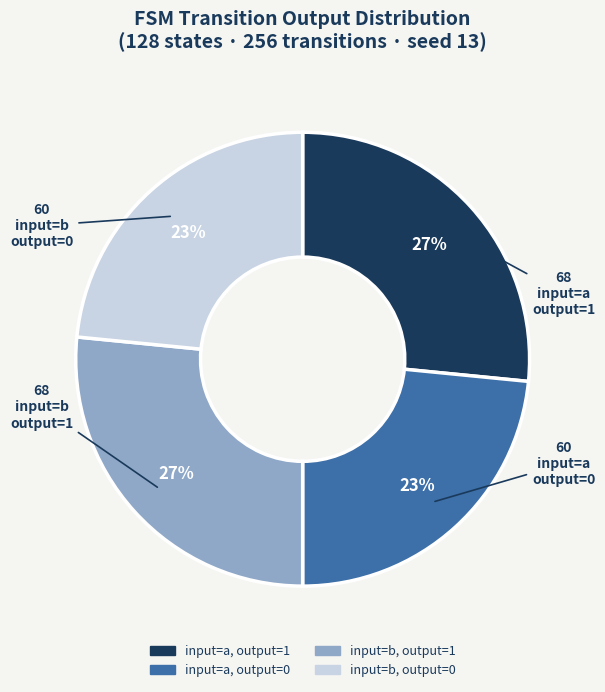

Does any single category account for the majority?

No